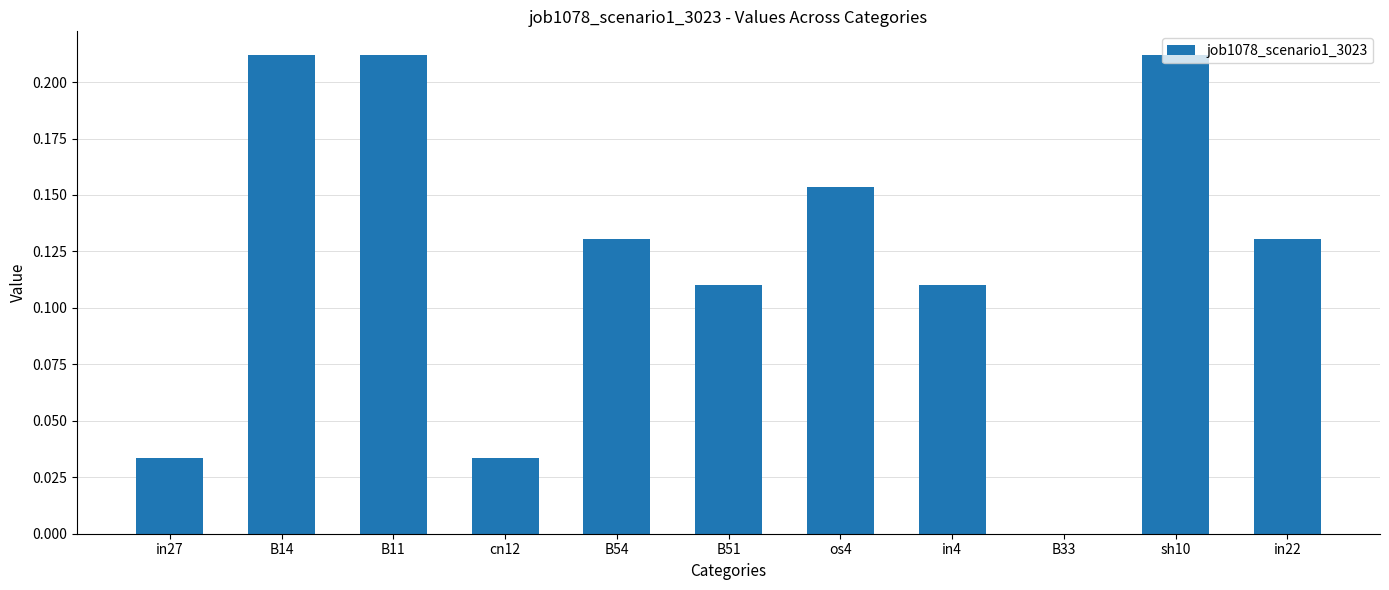

Between in22 and B33, which is larger?

in22